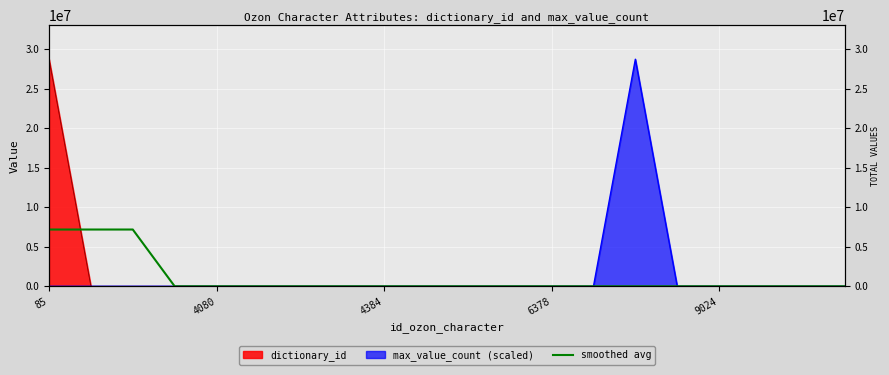

What is the approximate value at 11?

483.8